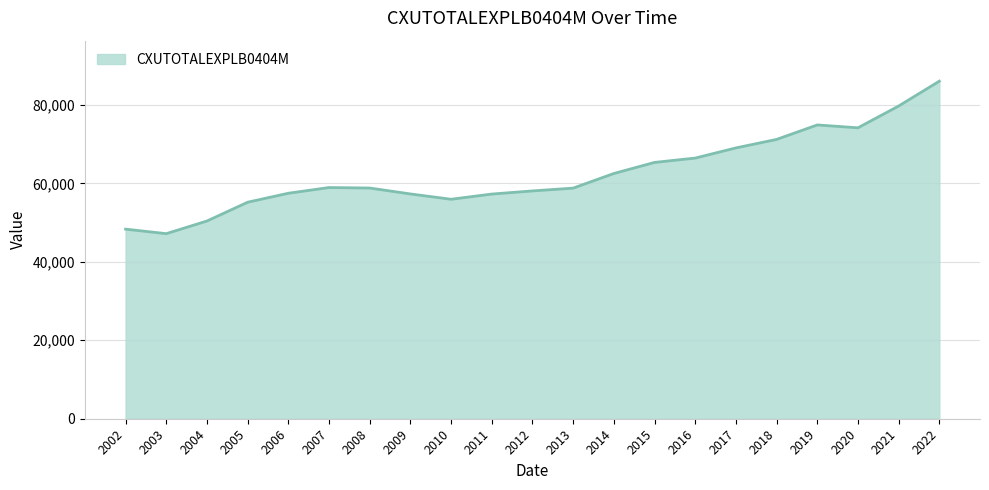

Which category has the highest value across all series?

2022